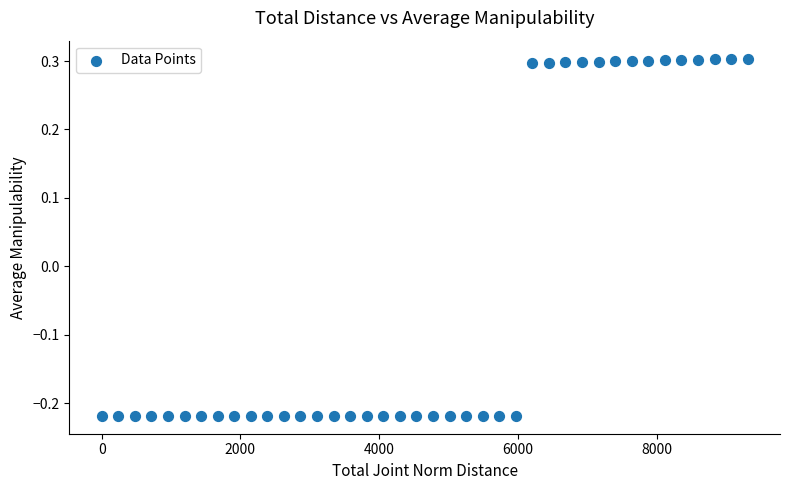

What is the range of Y values (max minus min)?

0.5